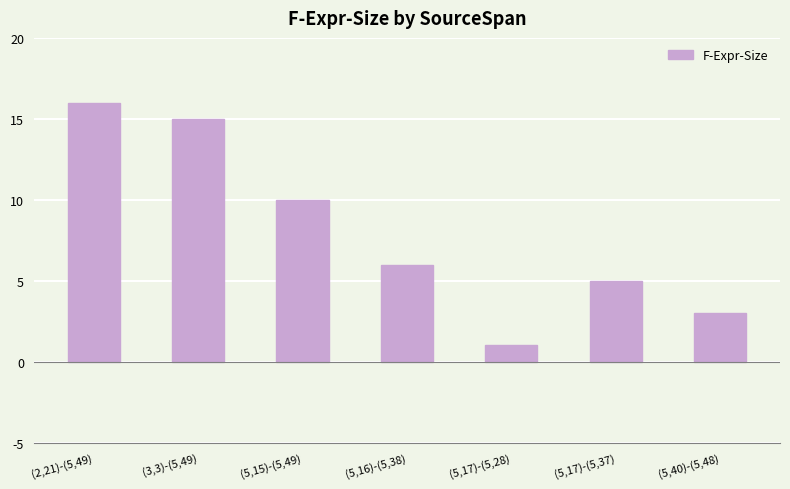

What position from the left is (5,17)-(5,28)?

5